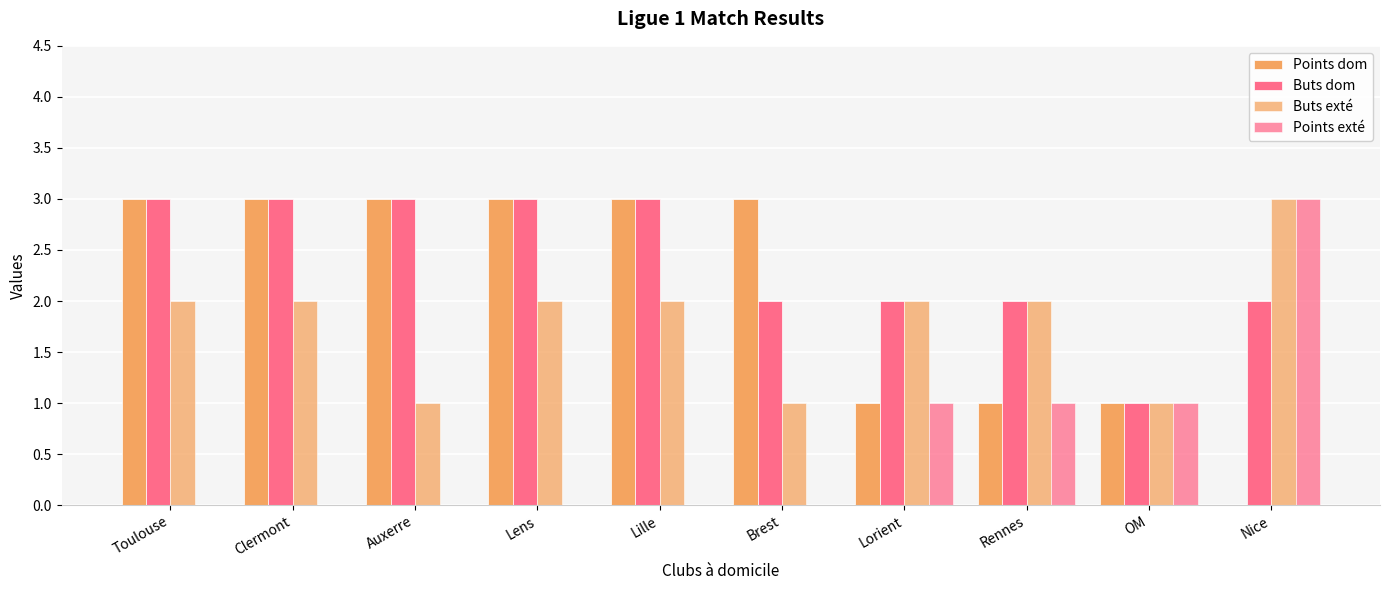

How many data points does each series have?

10